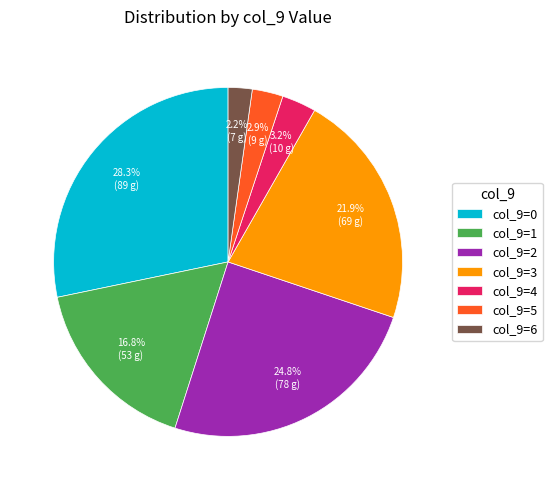

Which category has the smallest portion of the pie?

col_9=6